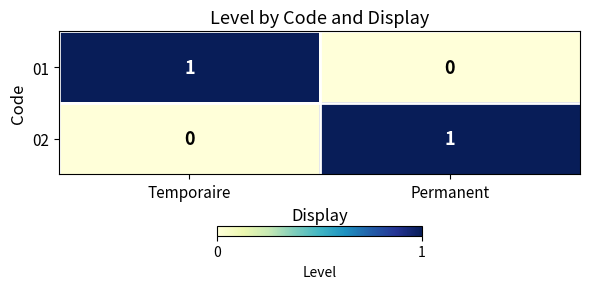

Reading left to right, extract all data points from this chart.

01: Temporaire=1	Permanent=0
02: Temporaire=0	Permanent=1